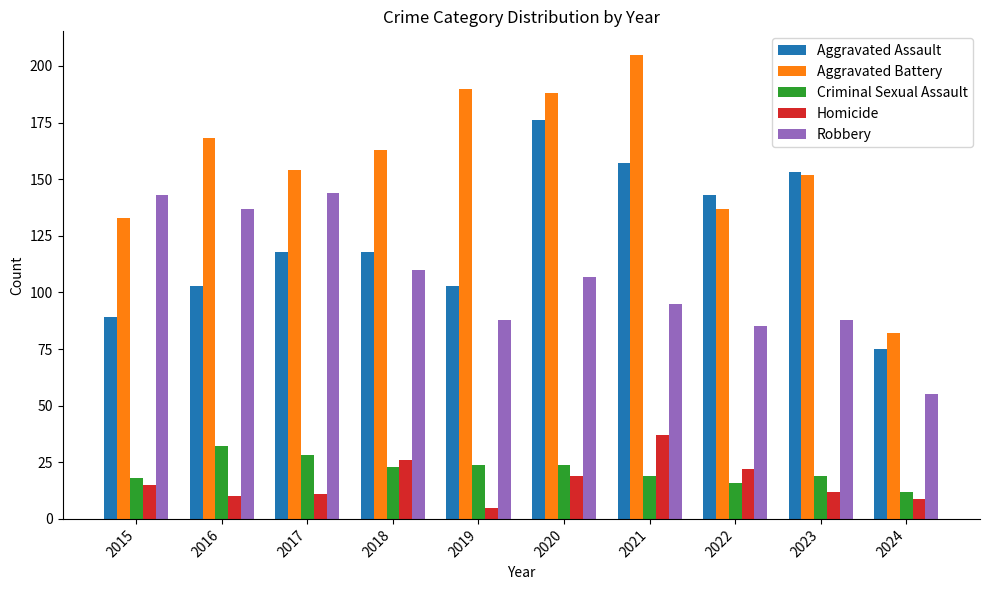

What is the approximate value of Homicide at 2024?

9